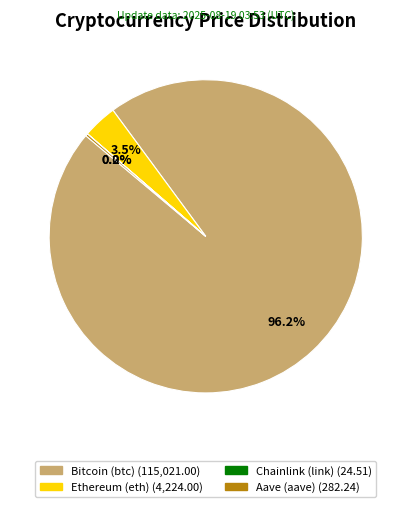

Which slice is the largest?

Bitcoin (btc)